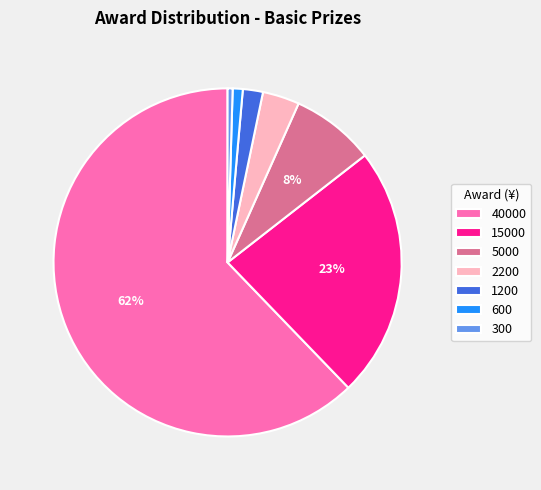

Combined, do 1200 and 300 account for over 50%?

No